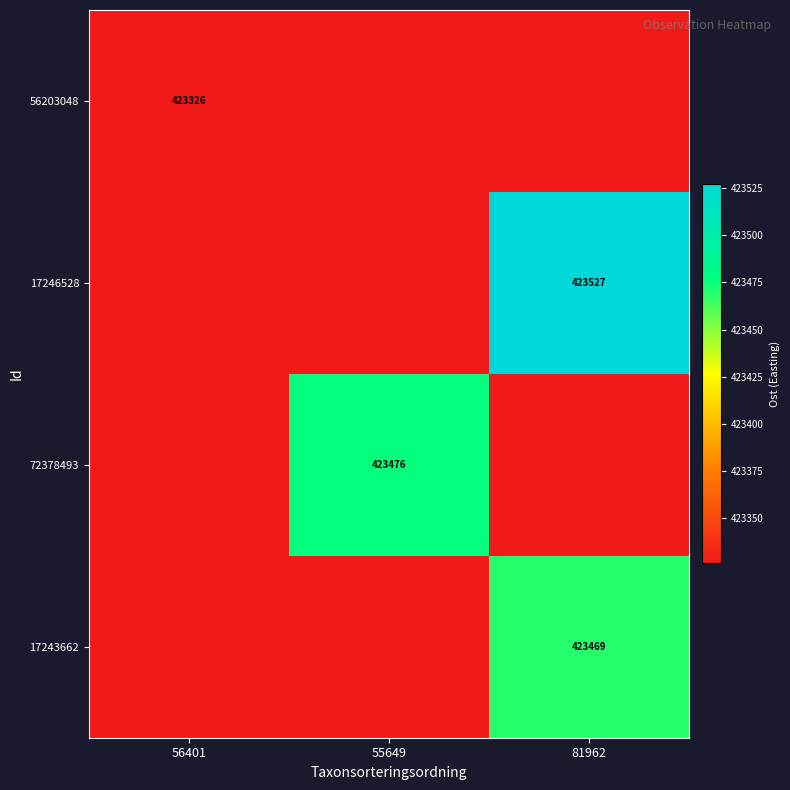

At 81962, list the series in order from smallest to largest.

56203048, 72378493, 17243662, 17246528